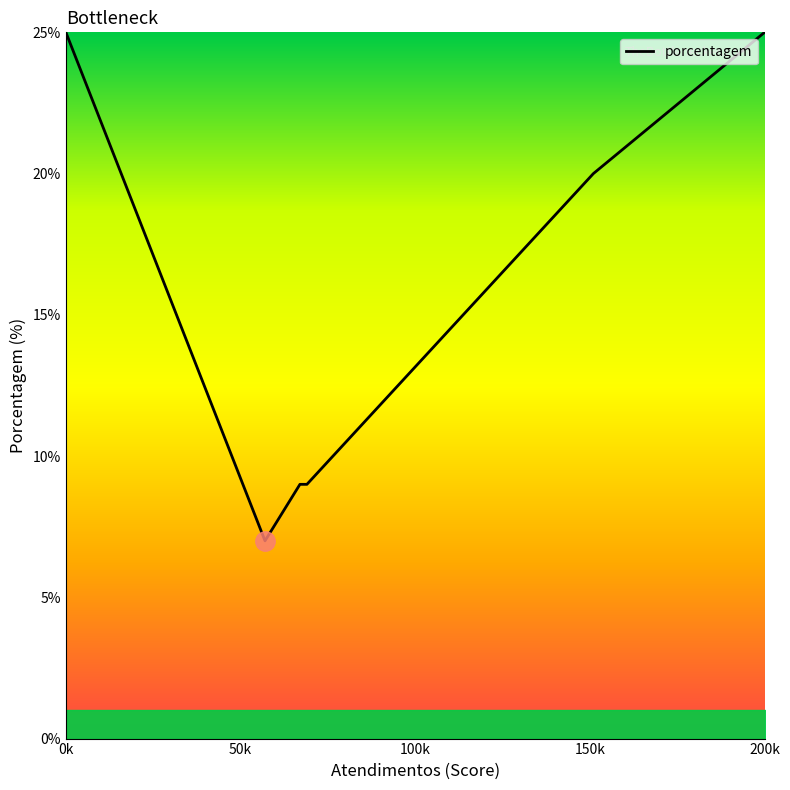

How many values are between 9 and 25?

5